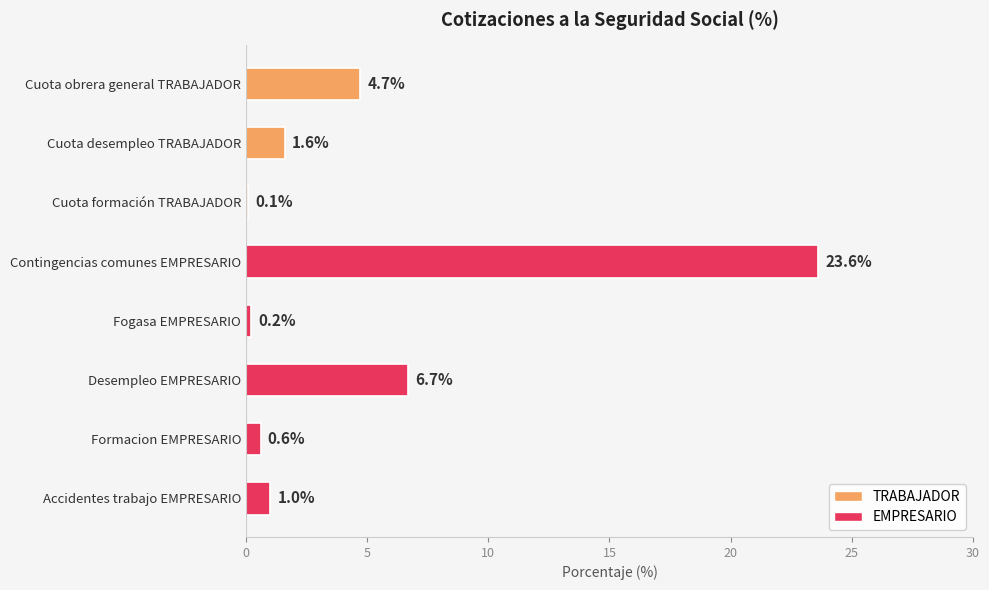

Reading bottom to top, extract all data points from this chart.

1.0	0.6	6.7	0.2	23.6	0.1	1.6	4.7